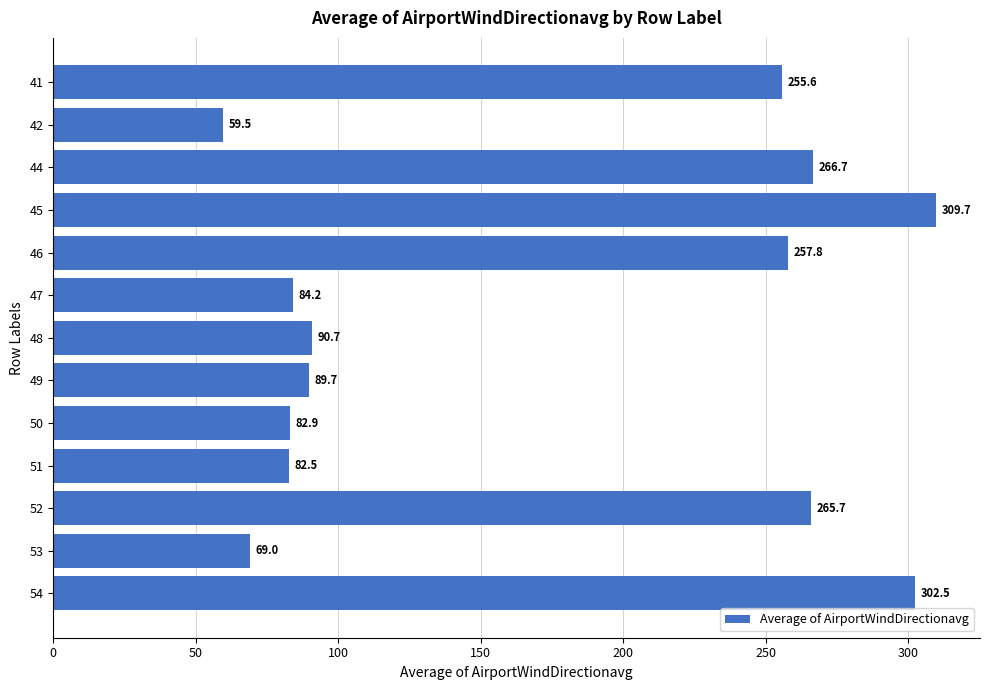

List the labels in order of value, smallest first.

42, 53, 51, 50, 47, 49, 48, 41, 46, 52, 44, 54, 45